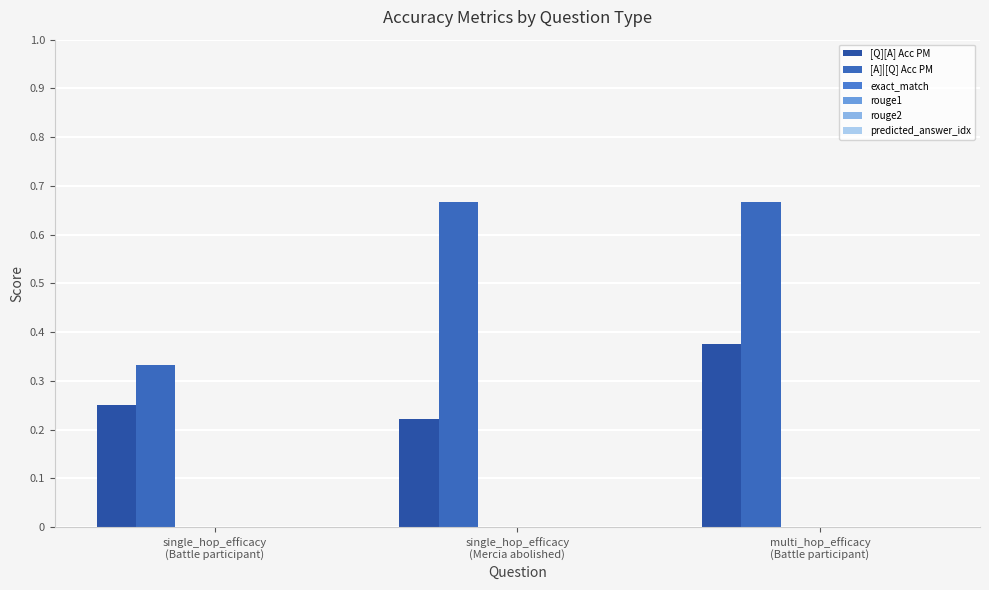

Count the number of data series in this chart.

2